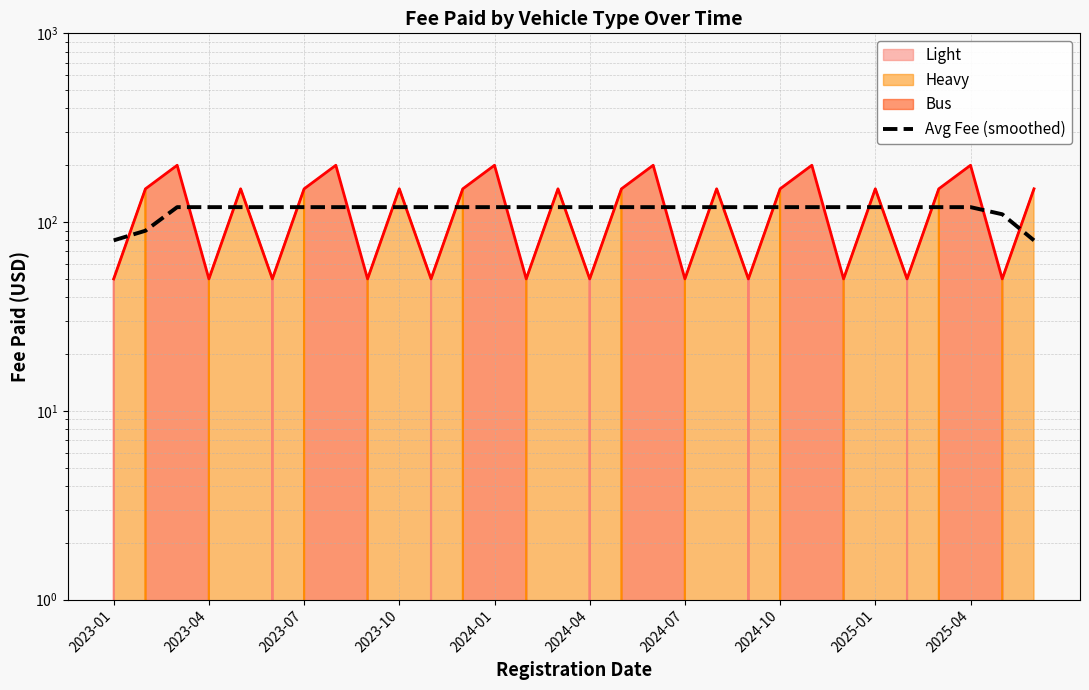

Which label corresponds to the smallest value in the chart?

2023-01